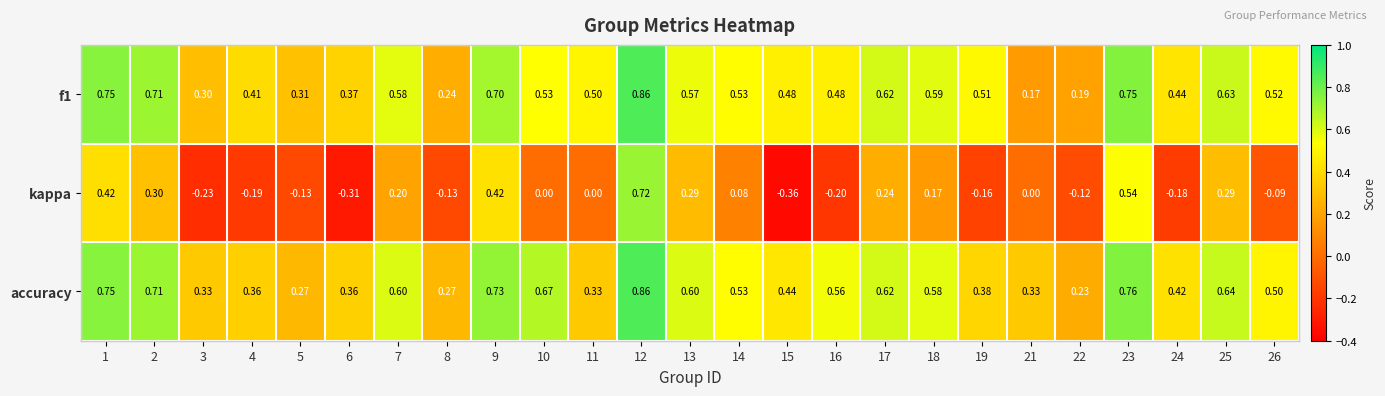

Which series changed the most between 7 and 13?

kappa